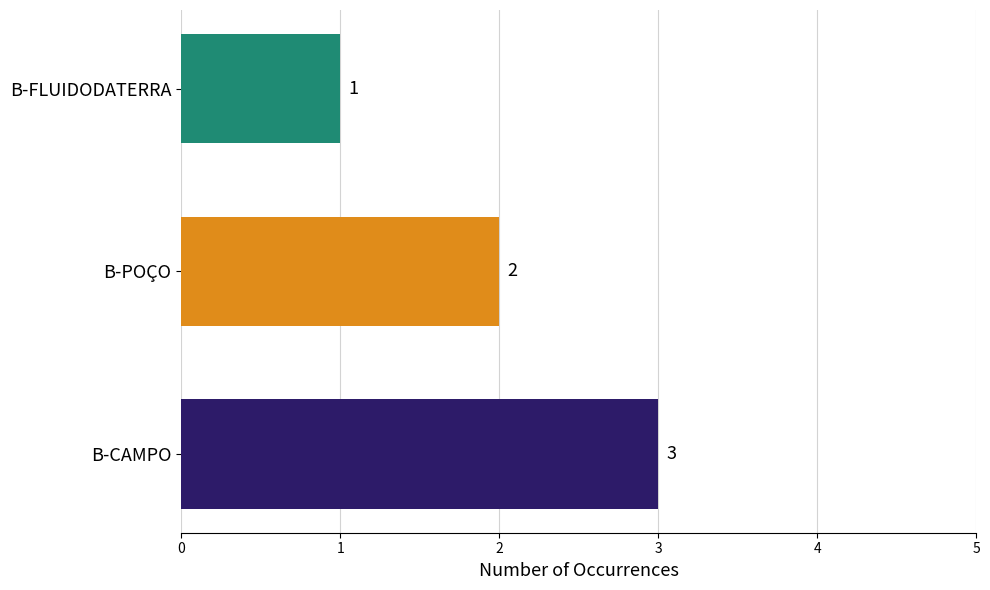

What is the maximum value shown in the chart?

3